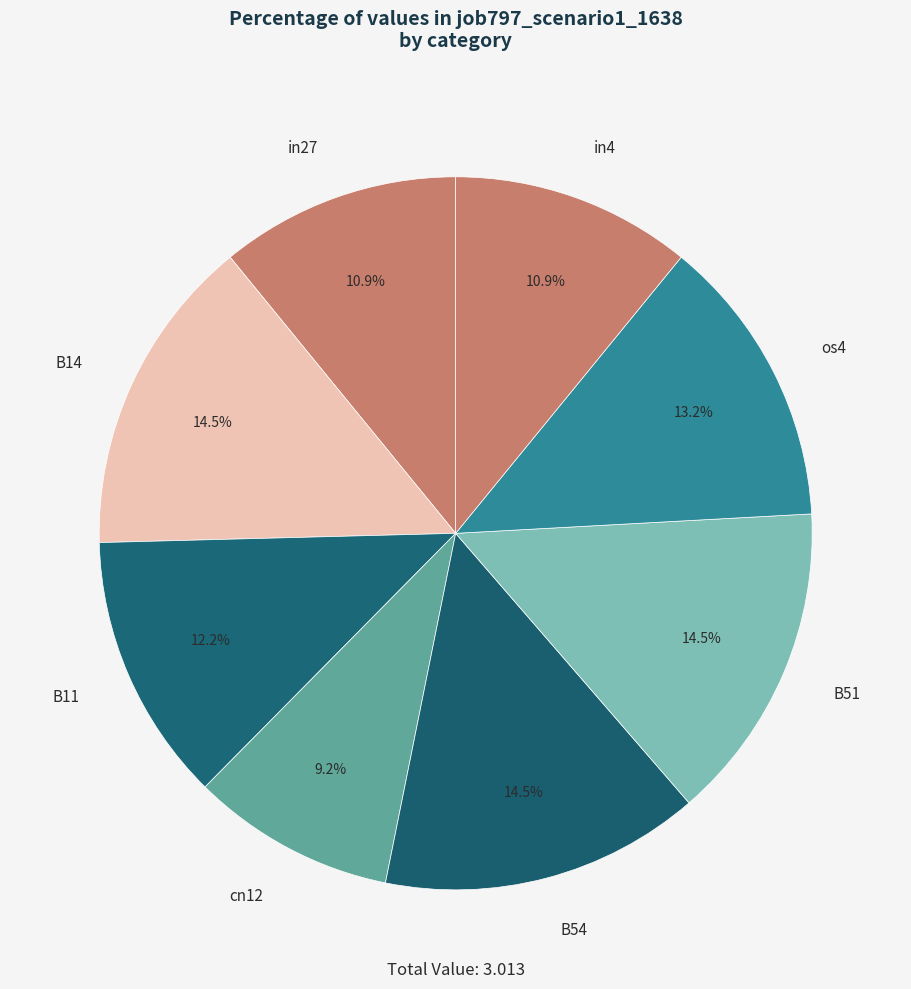

Between B11 and os4, which is larger?

os4